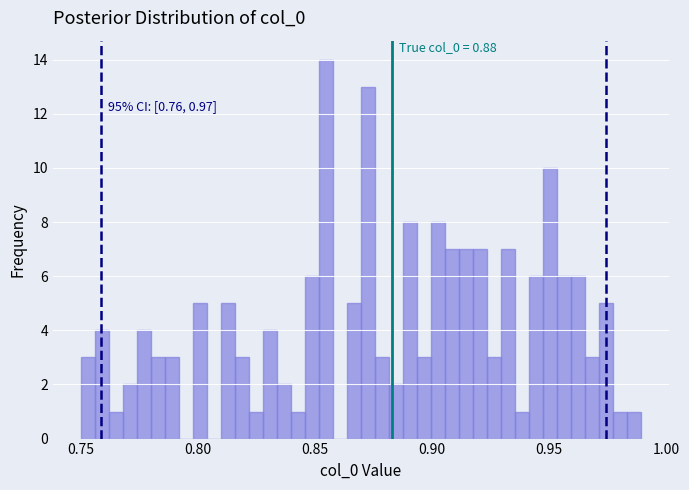

Read against the x-axis, roughly where is the centre of the tallest bar?

0.855